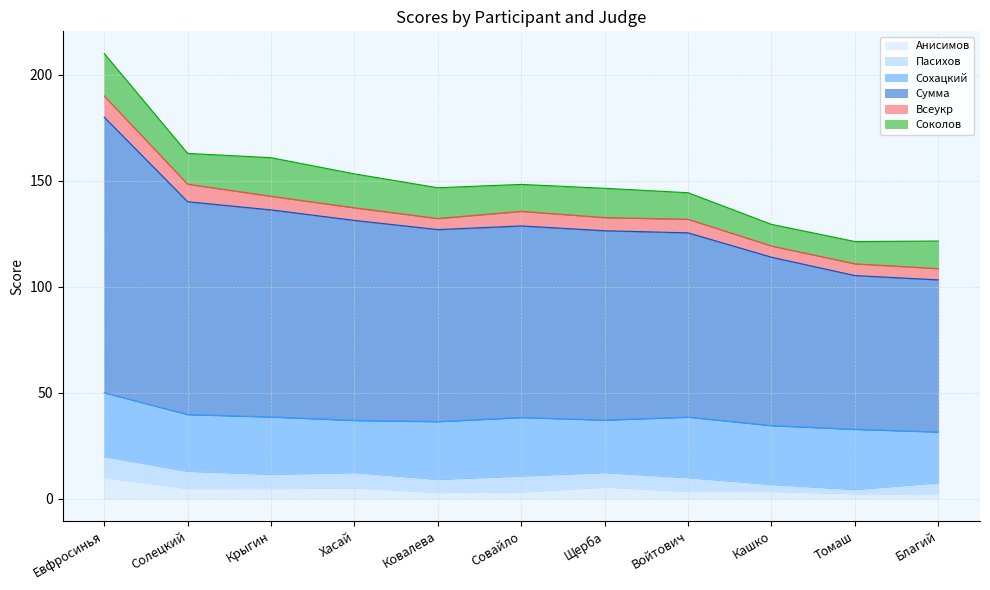

Where does the Пасихов series first go above 6?

Евфросинья